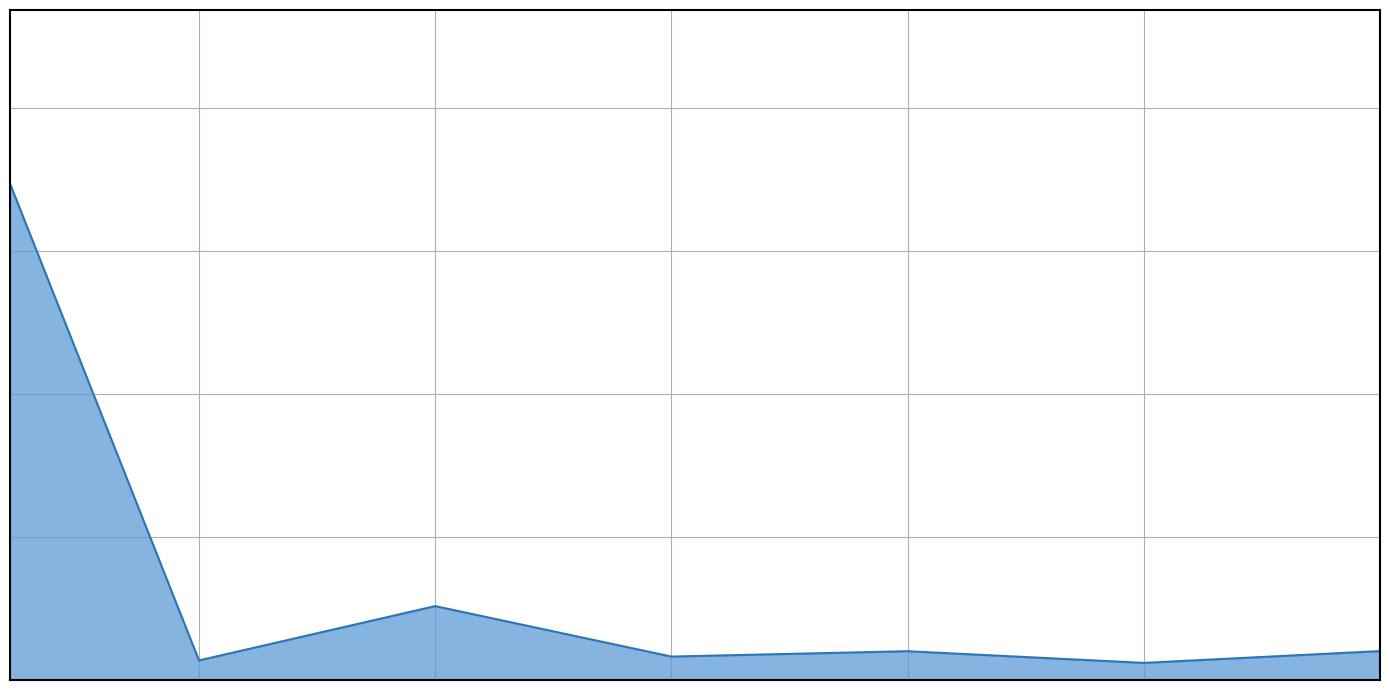

Count the number of categories in the chart.

7